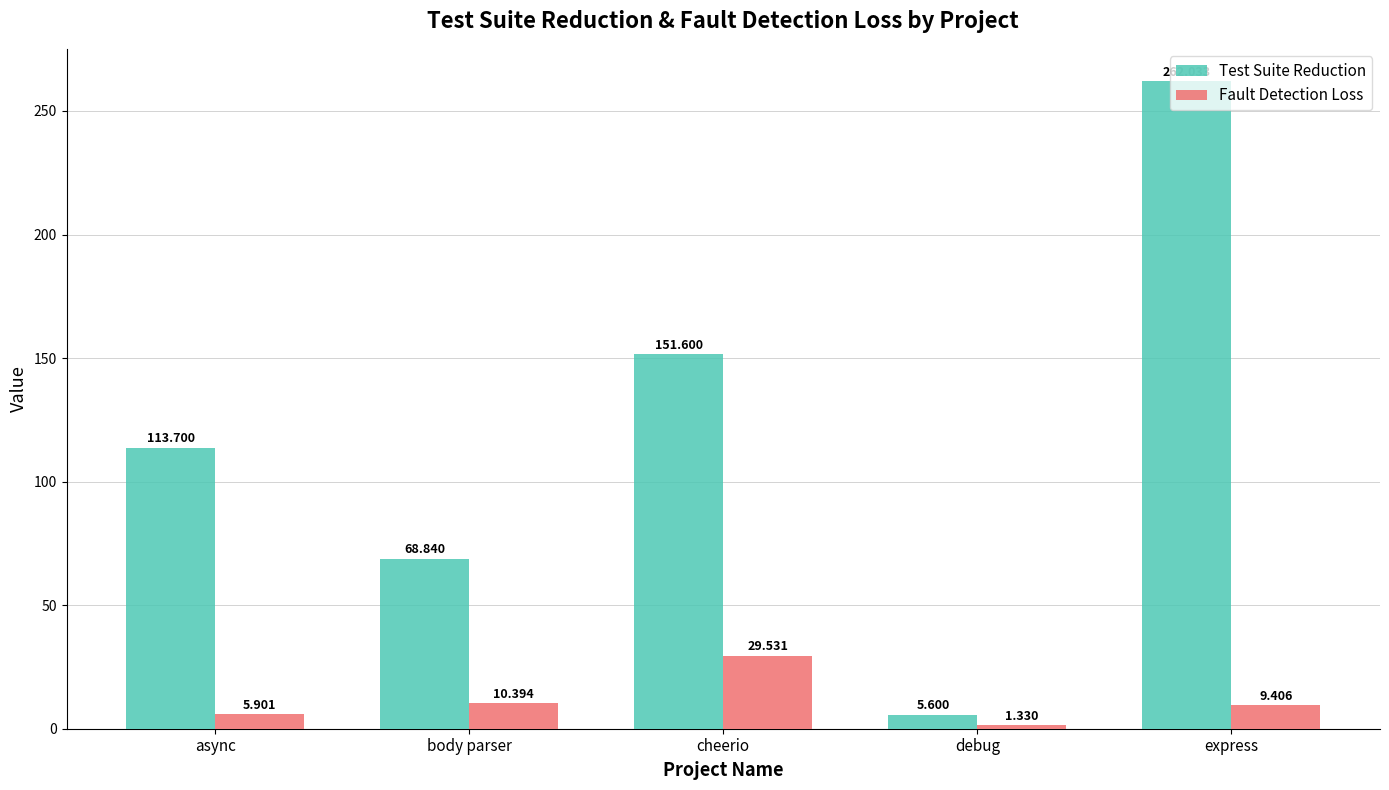

At which label does Fault Detection Loss reach its peak?

cheerio